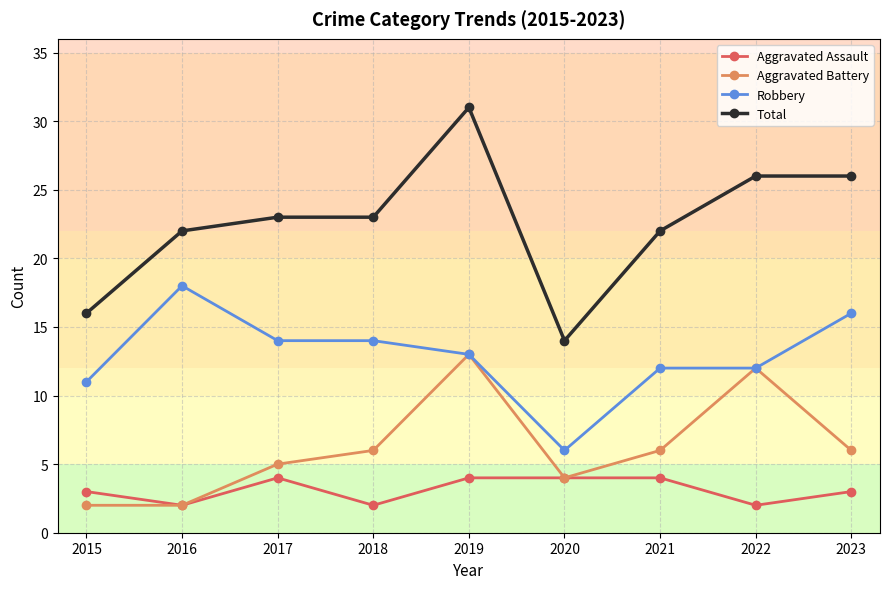

What is the maximum value for Total?

31